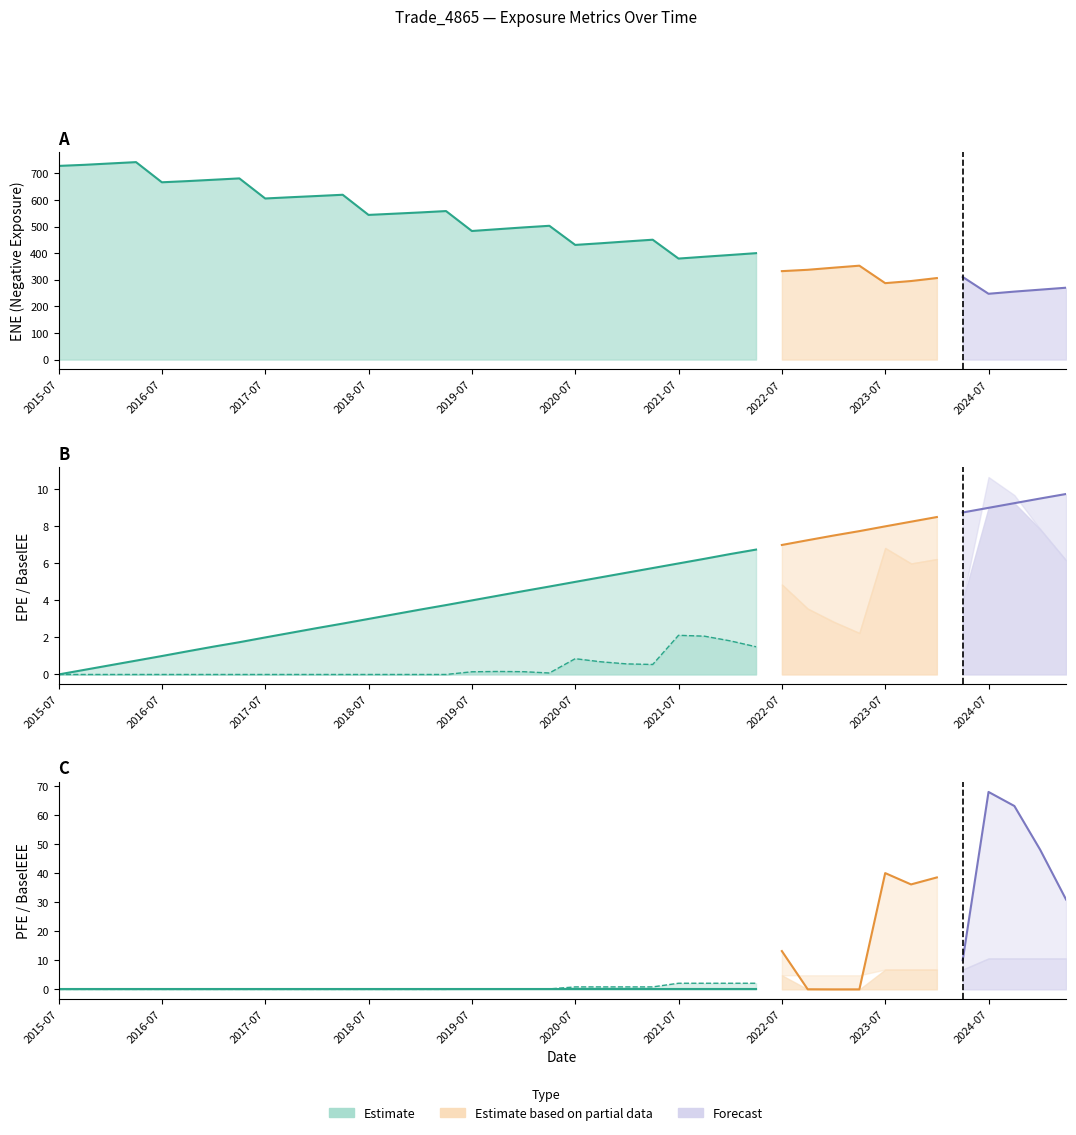

Rank the series at 2020-10-30 from highest to lowest value.

ENE, EPE, BaselEEE, BaselEE, PFE